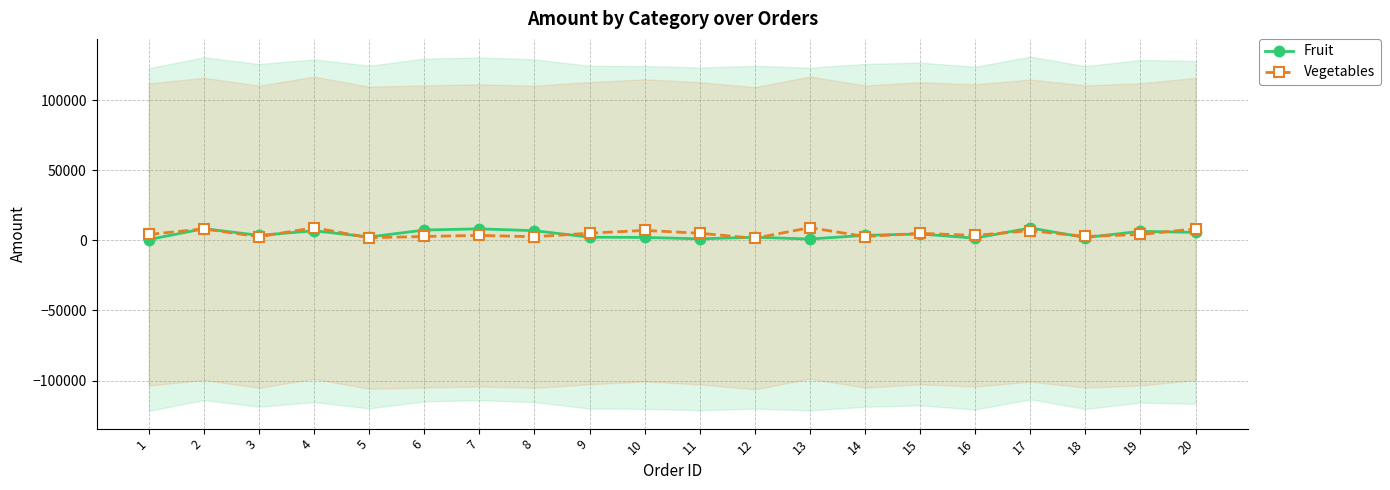

The value of Vegetables at 18 is 1088. True or false?

False